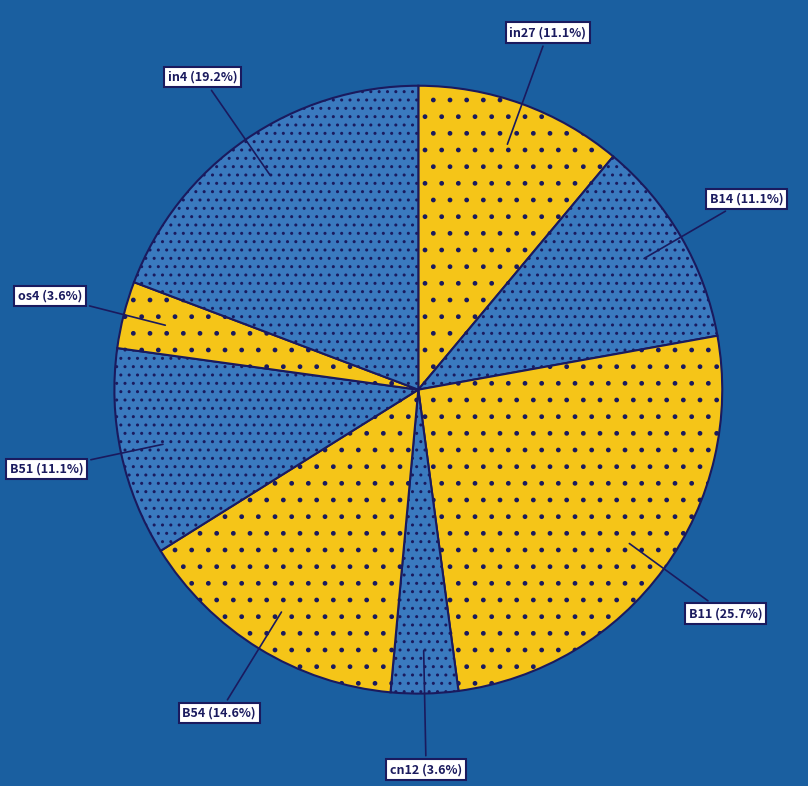

Which has a higher value, B51 or os4?

B51